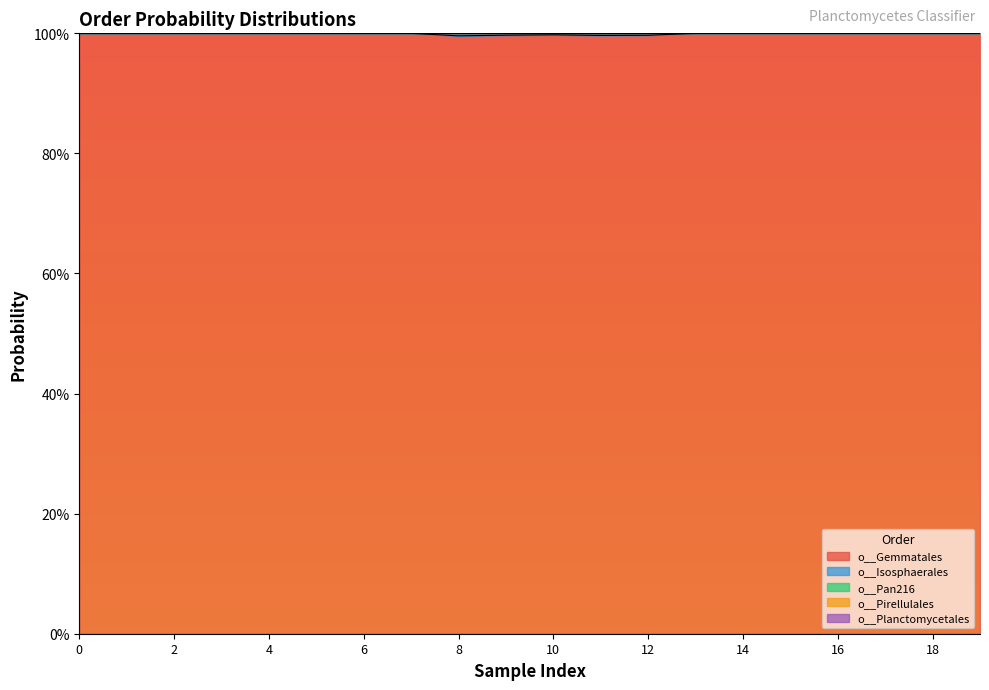

What is the maximum value for o__Gemmatales?

1.0